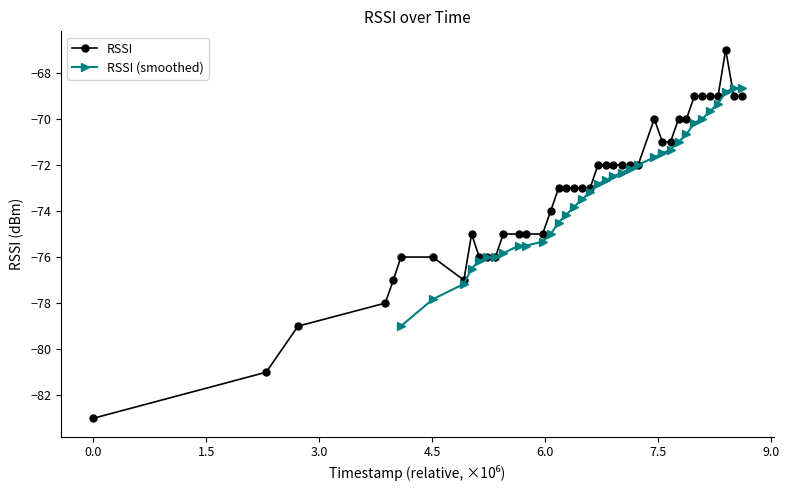

Reading right to left, list all the values displayed in this chart.

-69	-69	-67	-69	-69	-69	-69	-70	-70	-71	-71	-70	-72	-72	-72	-72	-72	-72	-73	-73	-73	-73	-73	-74	-75	-75	-75	-75	-76	-76	-76	-75	-77	-76	-76	-77	-78	-79	-81	-83